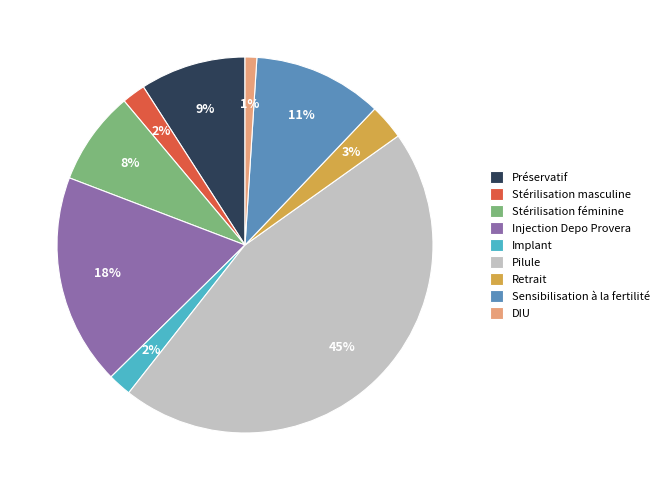

The Stérilisation féminine slice represents 1% of the pie. True or false?

False